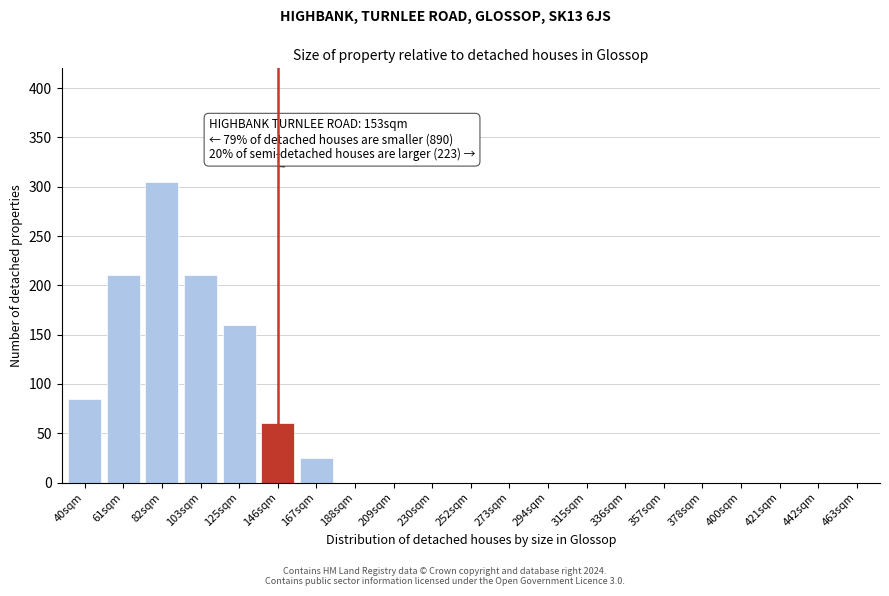

Reading right to left, transcribe all the data shown in this chart.

463sqm=0	442sqm=0	421sqm=0	400sqm=0	378sqm=0	357sqm=0	336sqm=0	315sqm=0	294sqm=0	273sqm=0	252sqm=0	230sqm=0	209sqm=0	188sqm=0	167sqm=25	146sqm=60	125sqm=160	103sqm=210	82sqm=305	61sqm=210	40sqm=85